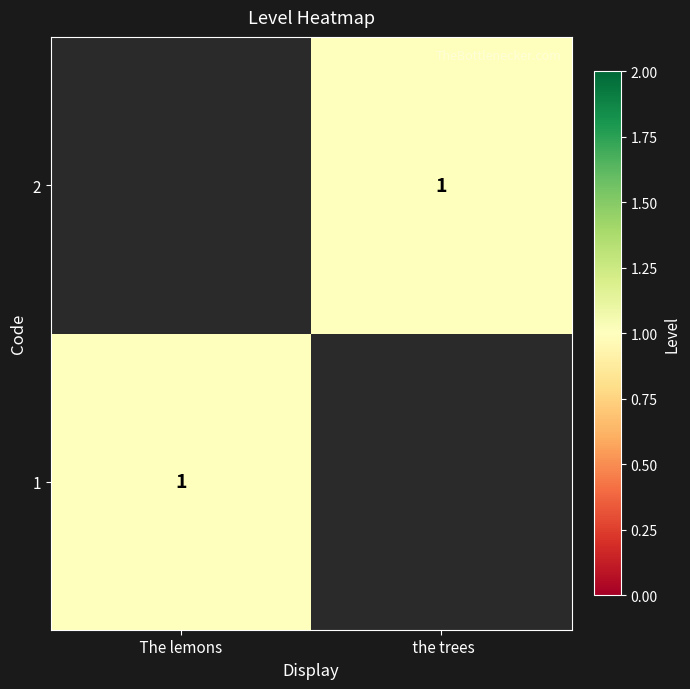

The value of 2 at  the trees is 1. True or false?

True